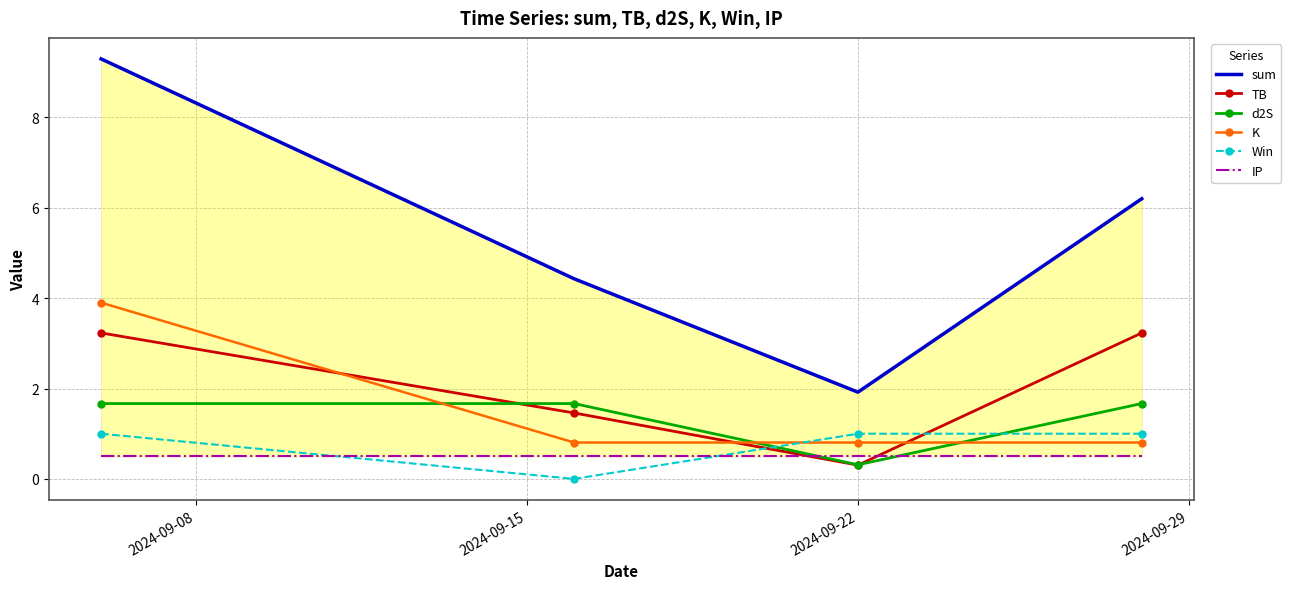

True or false: Win has more than 2 points higher than both neighbors.

False